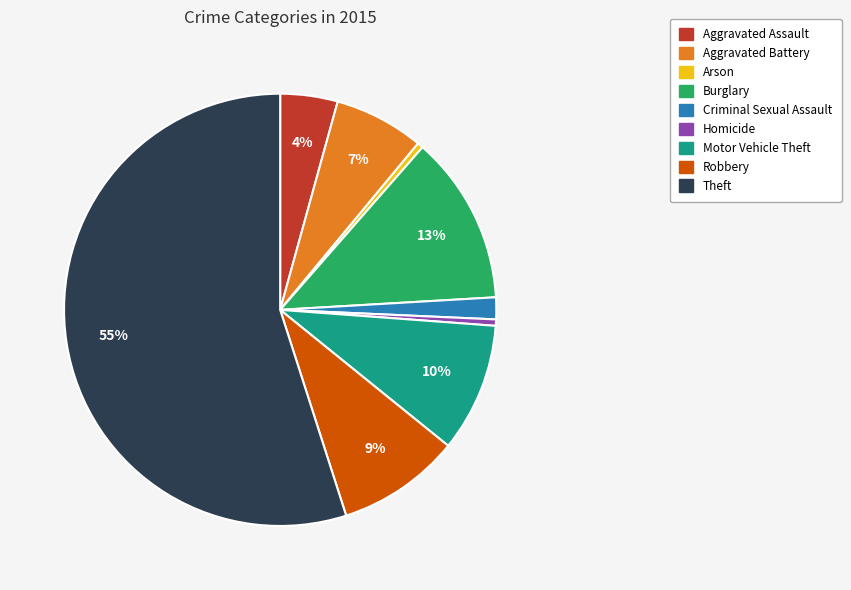

What percentage is the Theft slice, to the nearest percent?

55%